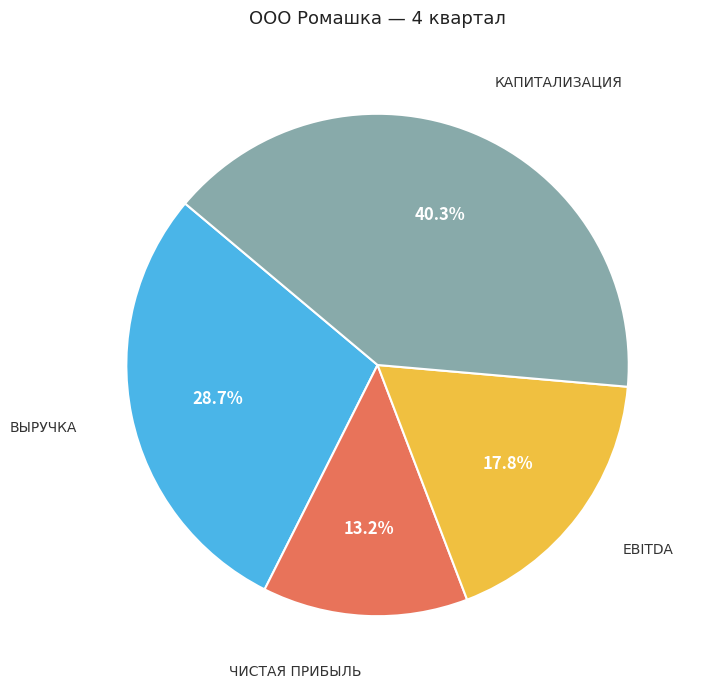

How many slices are in this pie chart?

4